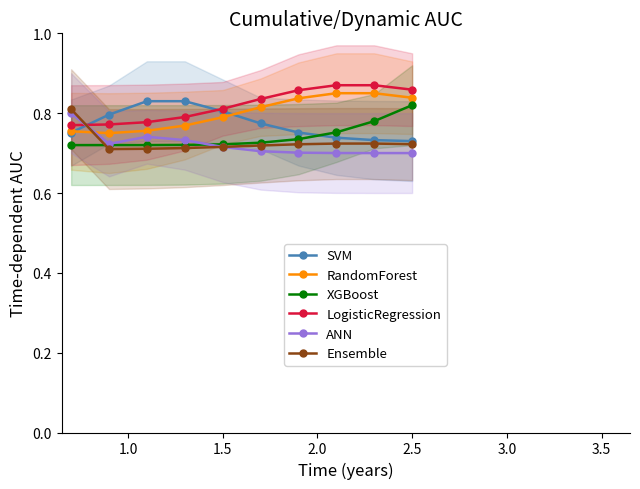

True or false: Ensemble has more than 0 interior local peaks.

False